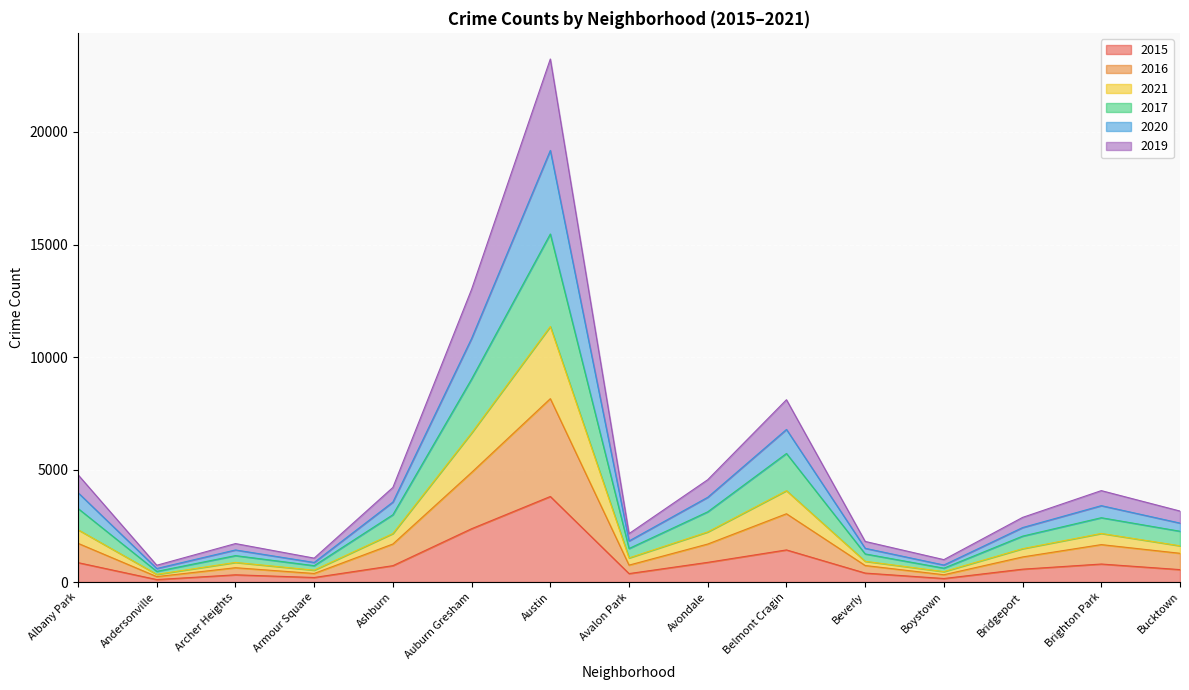

At how many categories does at least one series exceed 21072?

1